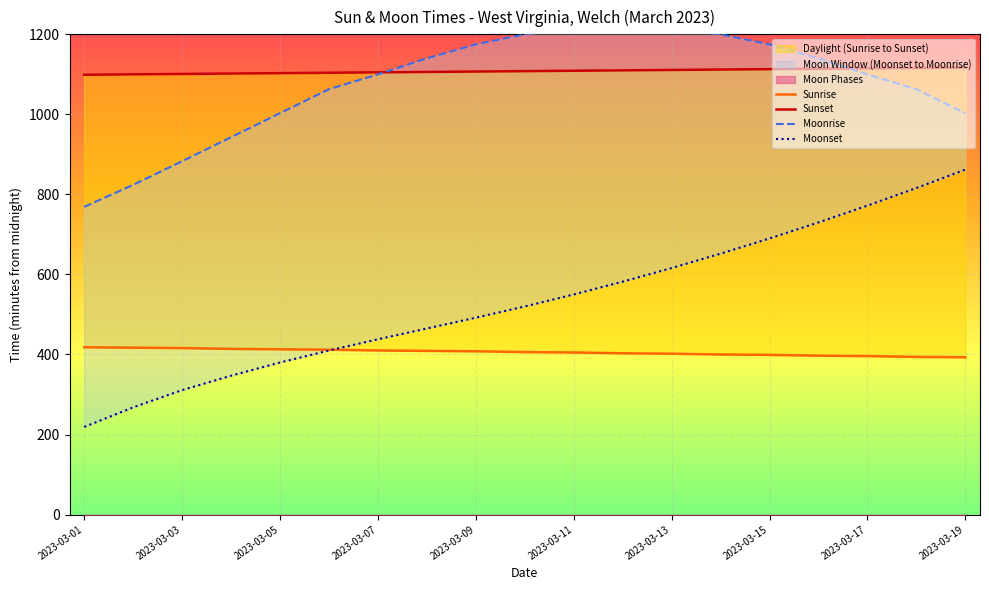

Is it true that Moonset equals 862 at 2023-03-19?

True